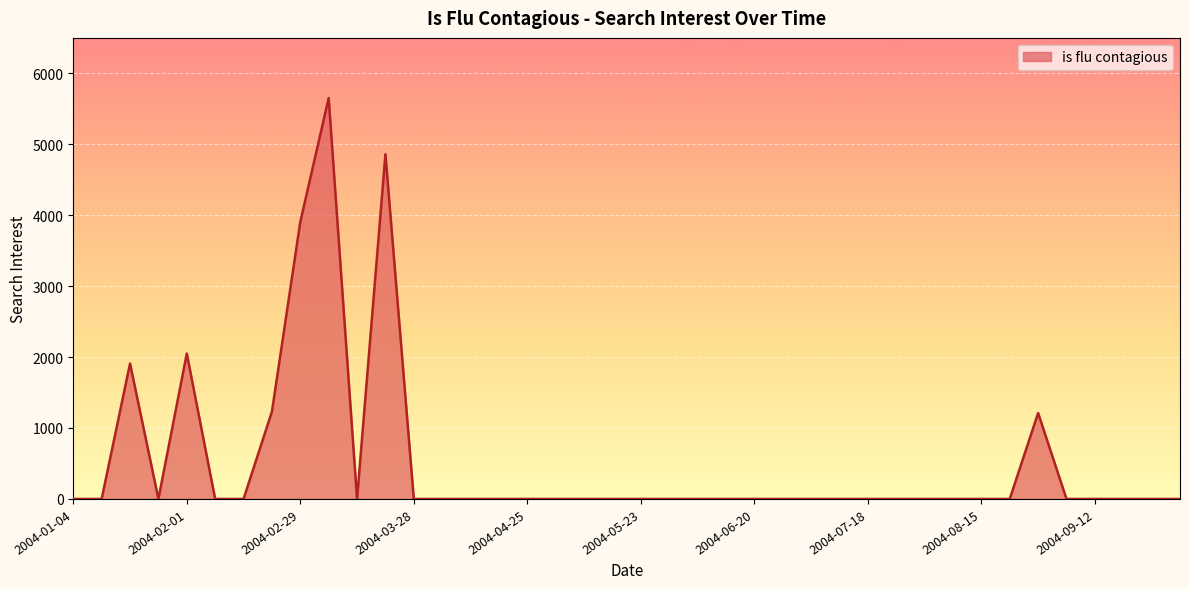

What is the difference between the maximum and minimum values?

5651.1